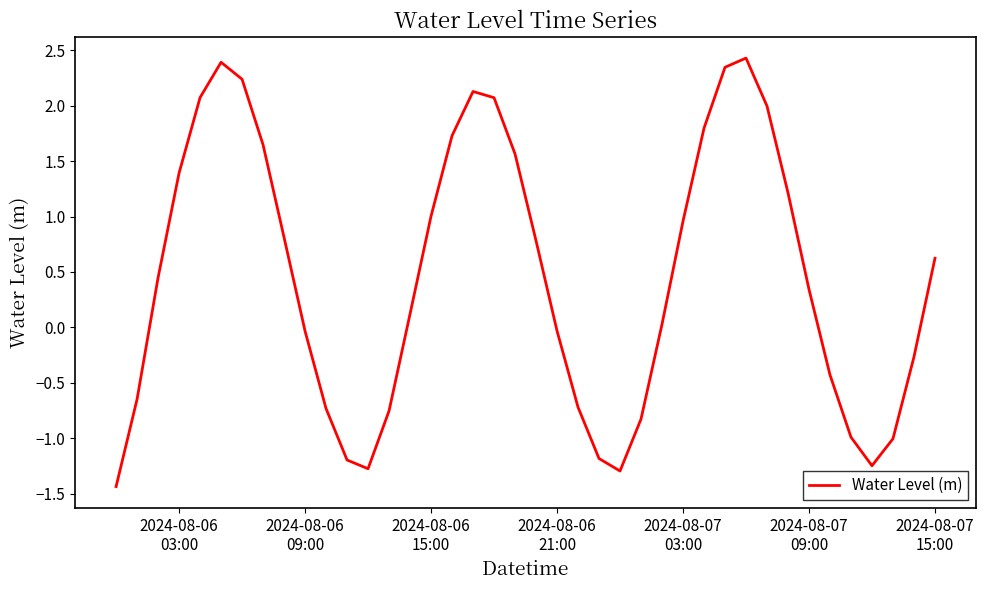

What is the greatest value displayed?

2.4